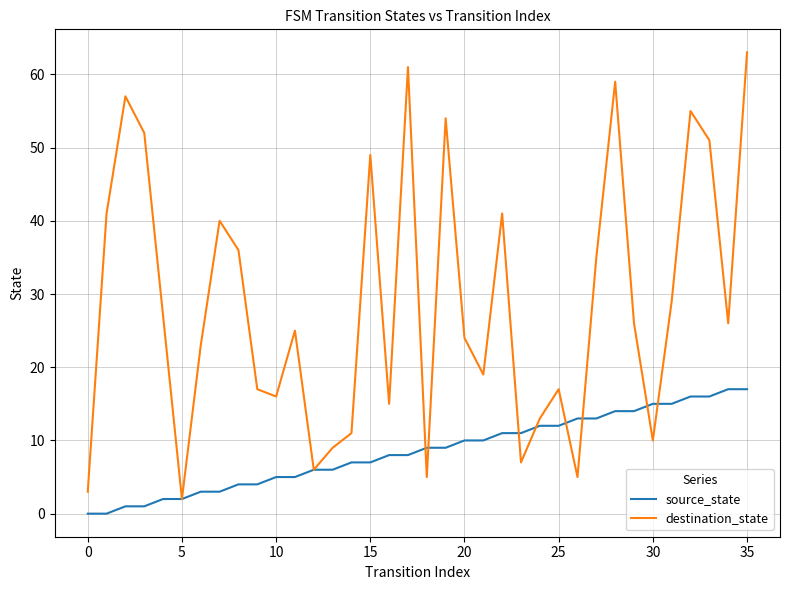

What is the maximum value for source_state?

17